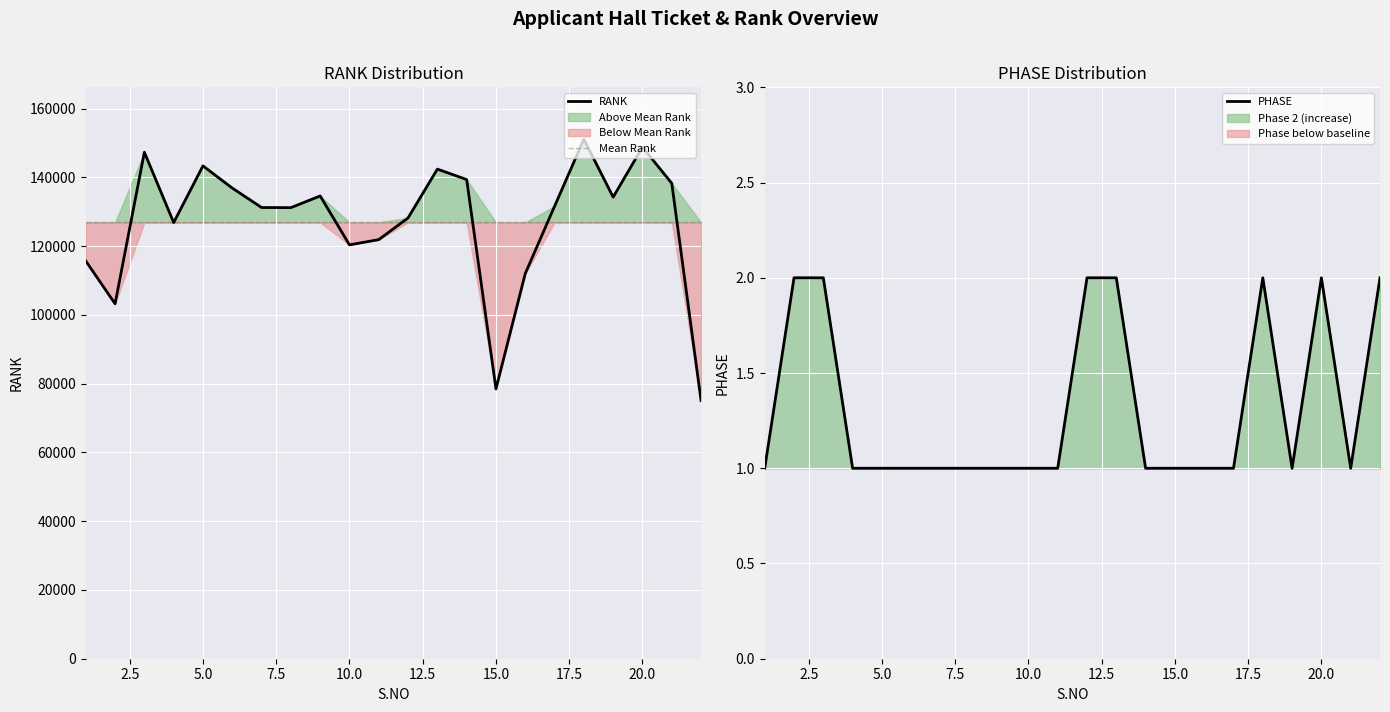

What is the difference between the second highest and second lowest values in the RANK series?

70305